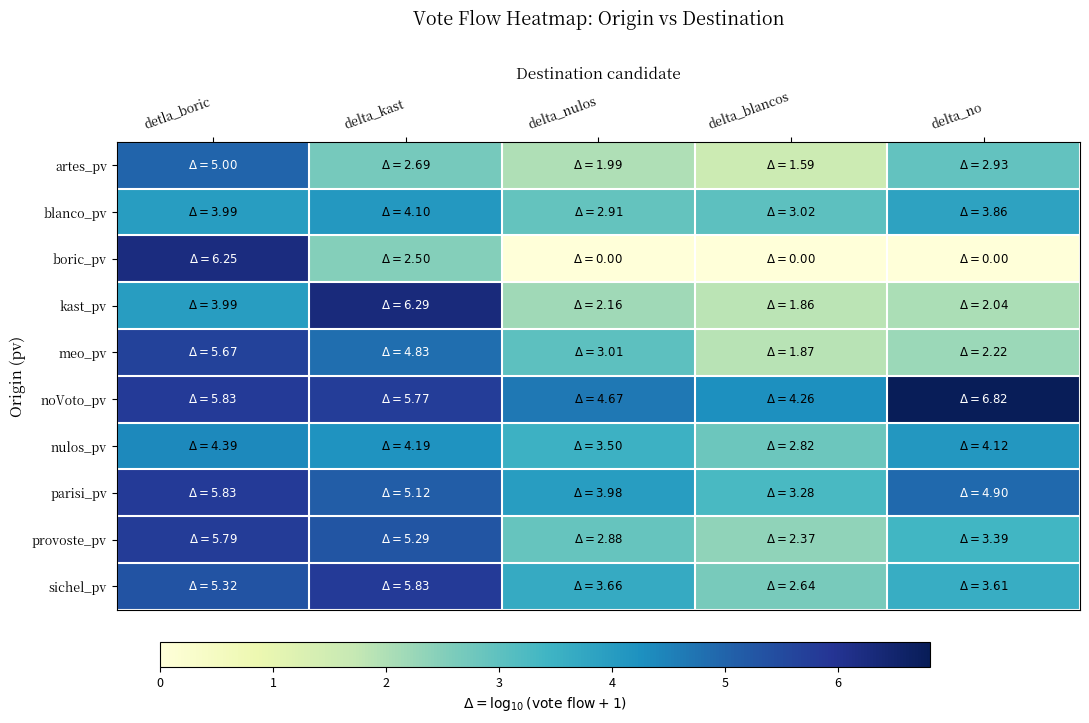

How many categories are shown in the chart?

5